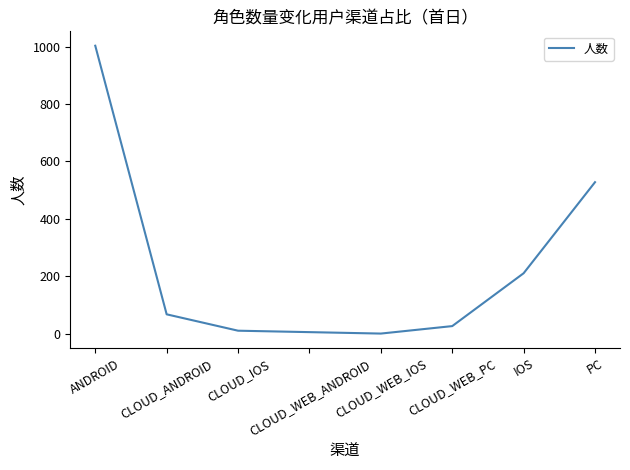

Does the chart have visible grid lines?

No